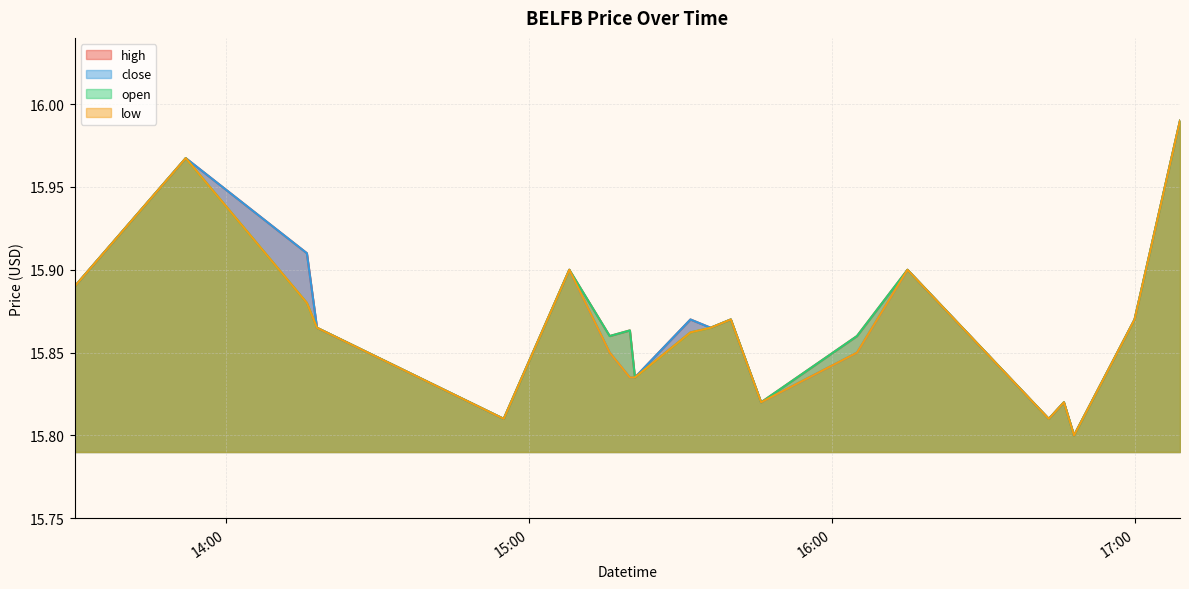

What position from the right is 2022-06-01 14:16:00?

18